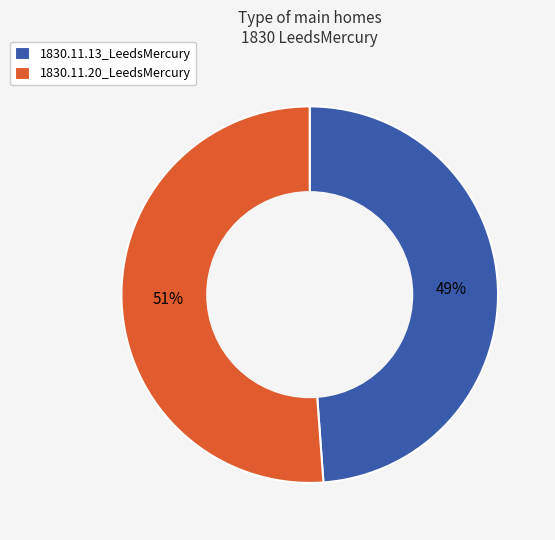

Is it true that 1830.11.20_LeedsMercury is 51% of the pie?

True